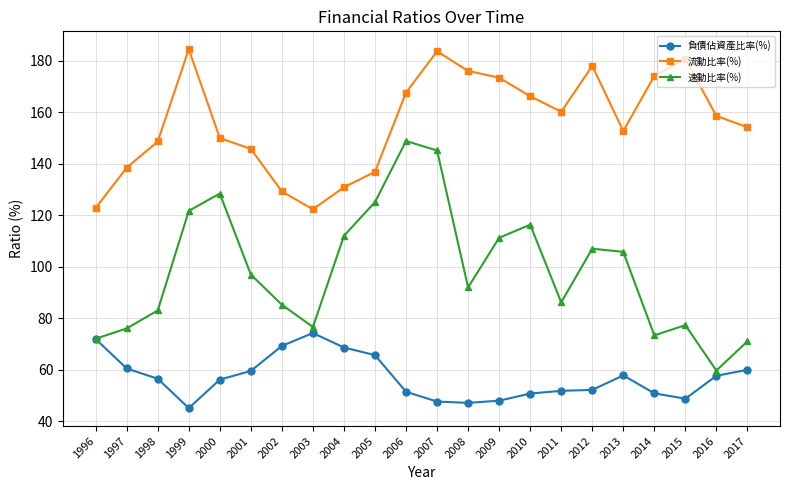

Read the 速動比率(%) value at 1998.

83.0